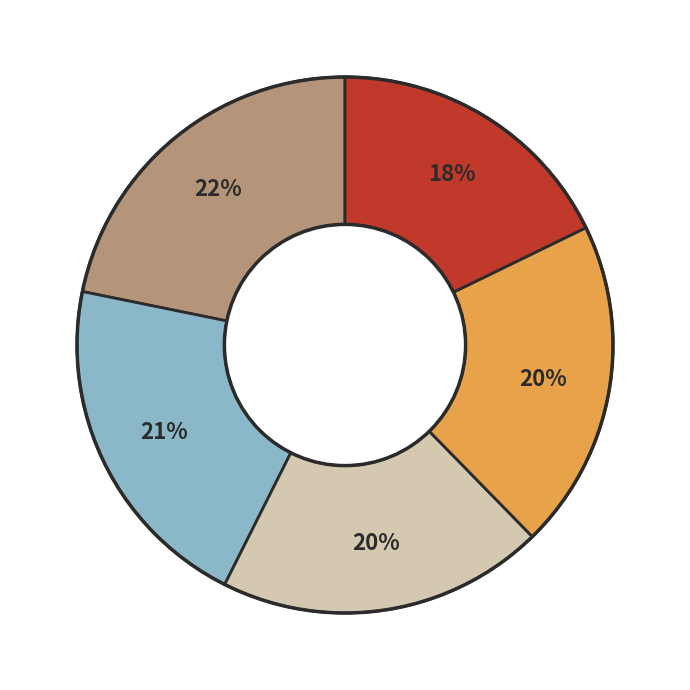

To the nearest percent, what is the average slice percentage?

20%